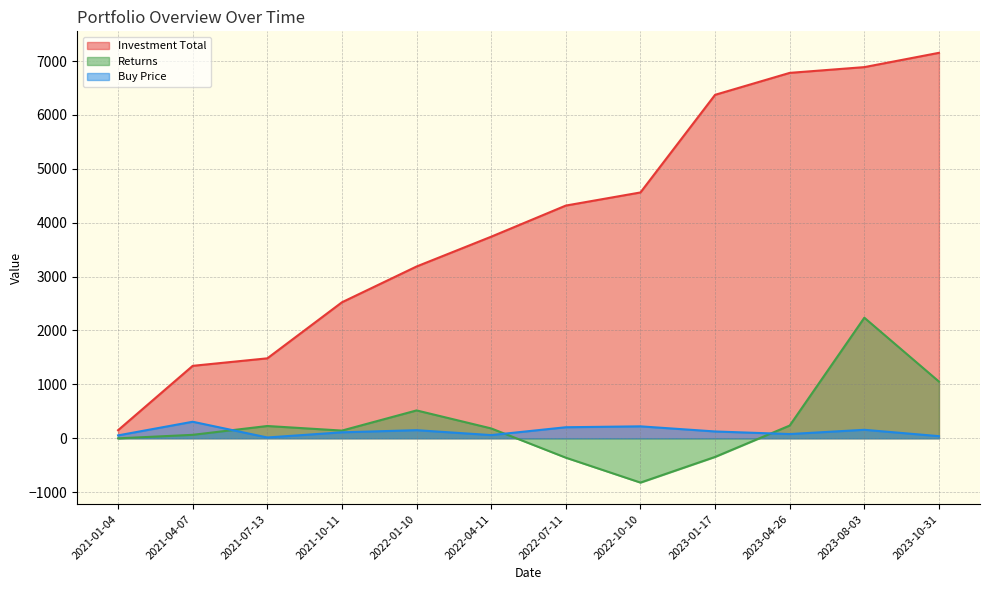

How many negative values does the Returns series have?

4